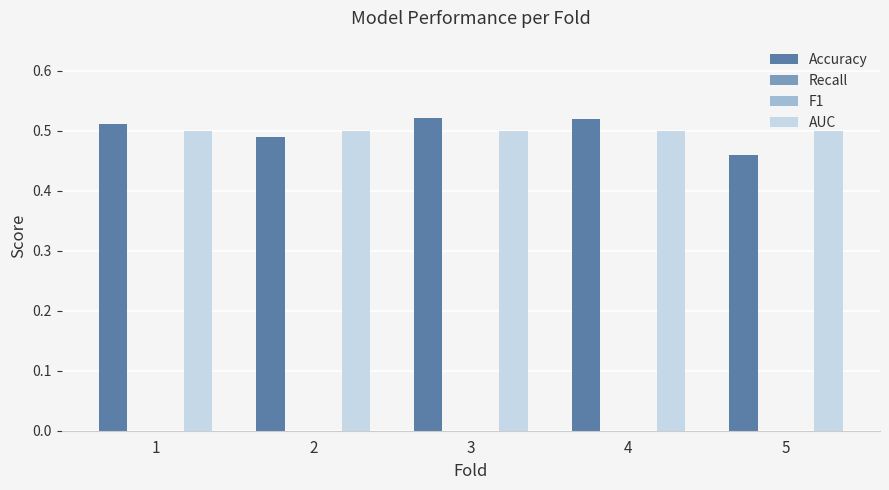

What is the sum of all Accuracy values?

2.5